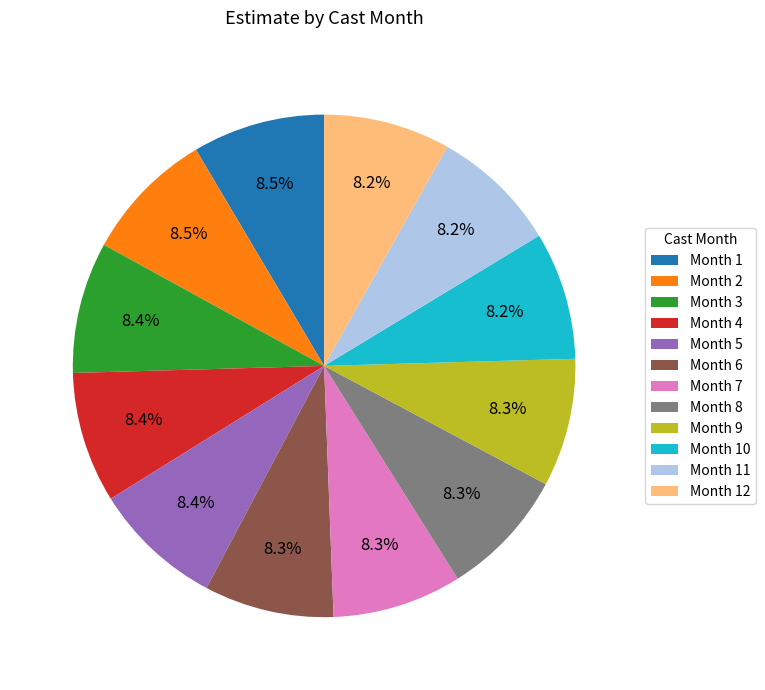

Count the number of slices in the pie.

12